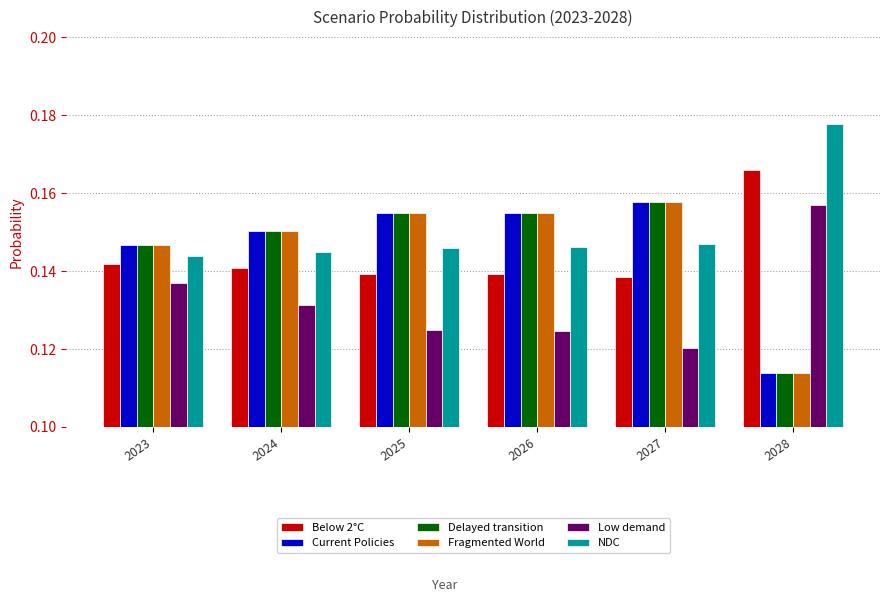

At which label does Low demand reach its minimum?

2027